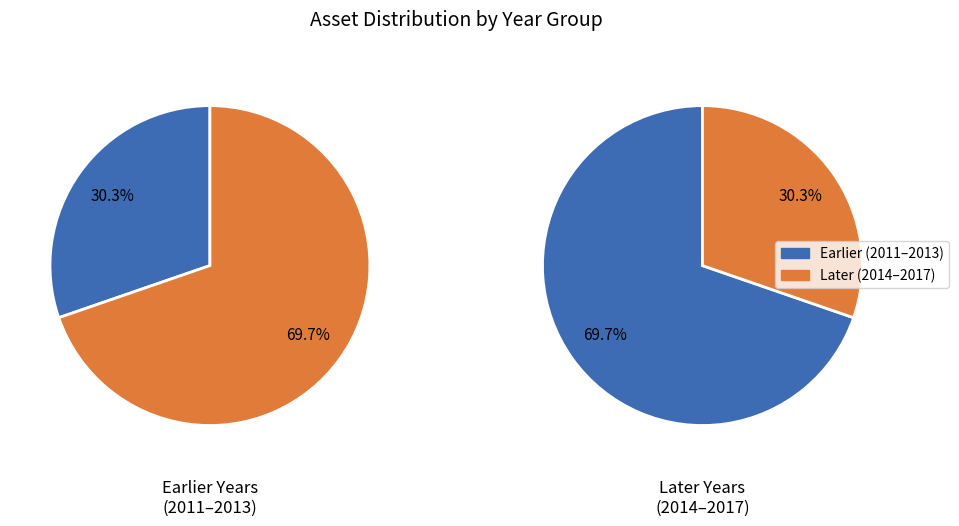

To the nearest percent, what is the combined percentage of 2016 and 2017?

43%